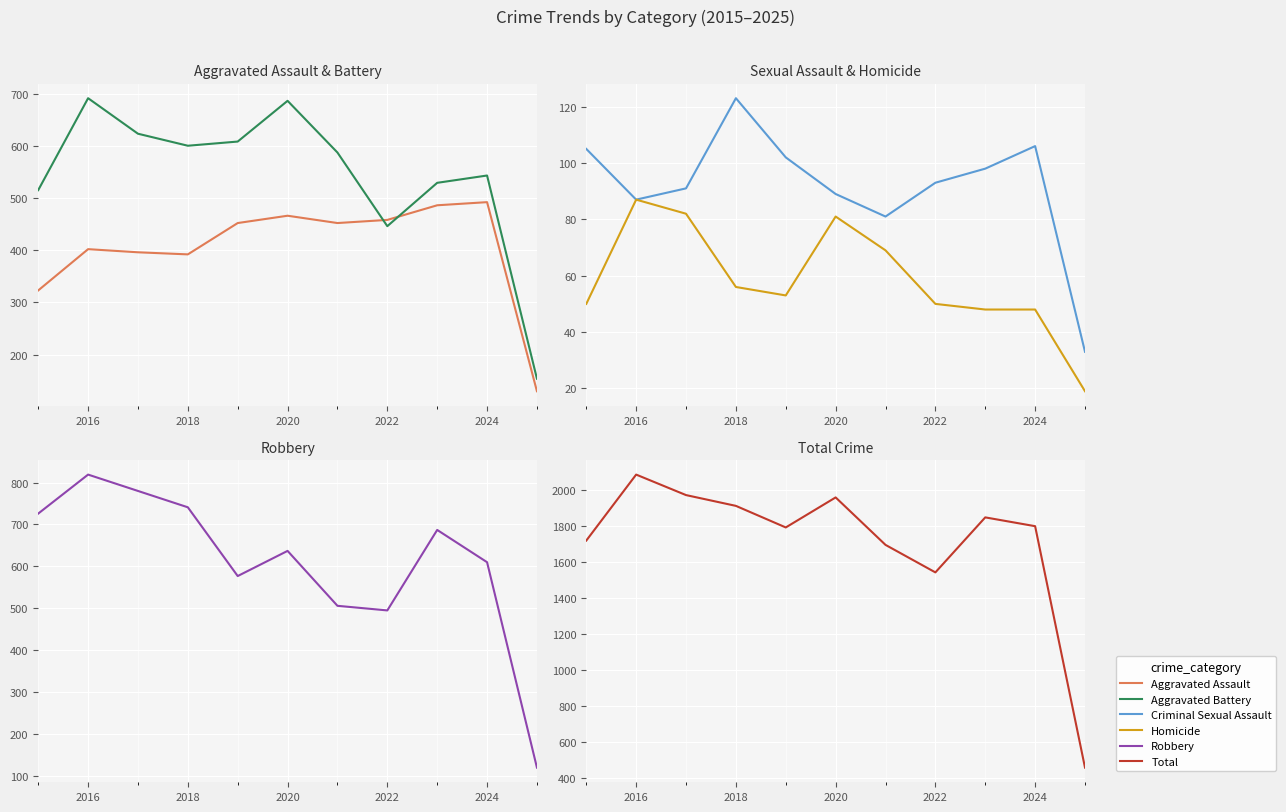

Is the value of Homicide at 2024 greater than the value of Robbery at 2020?

No